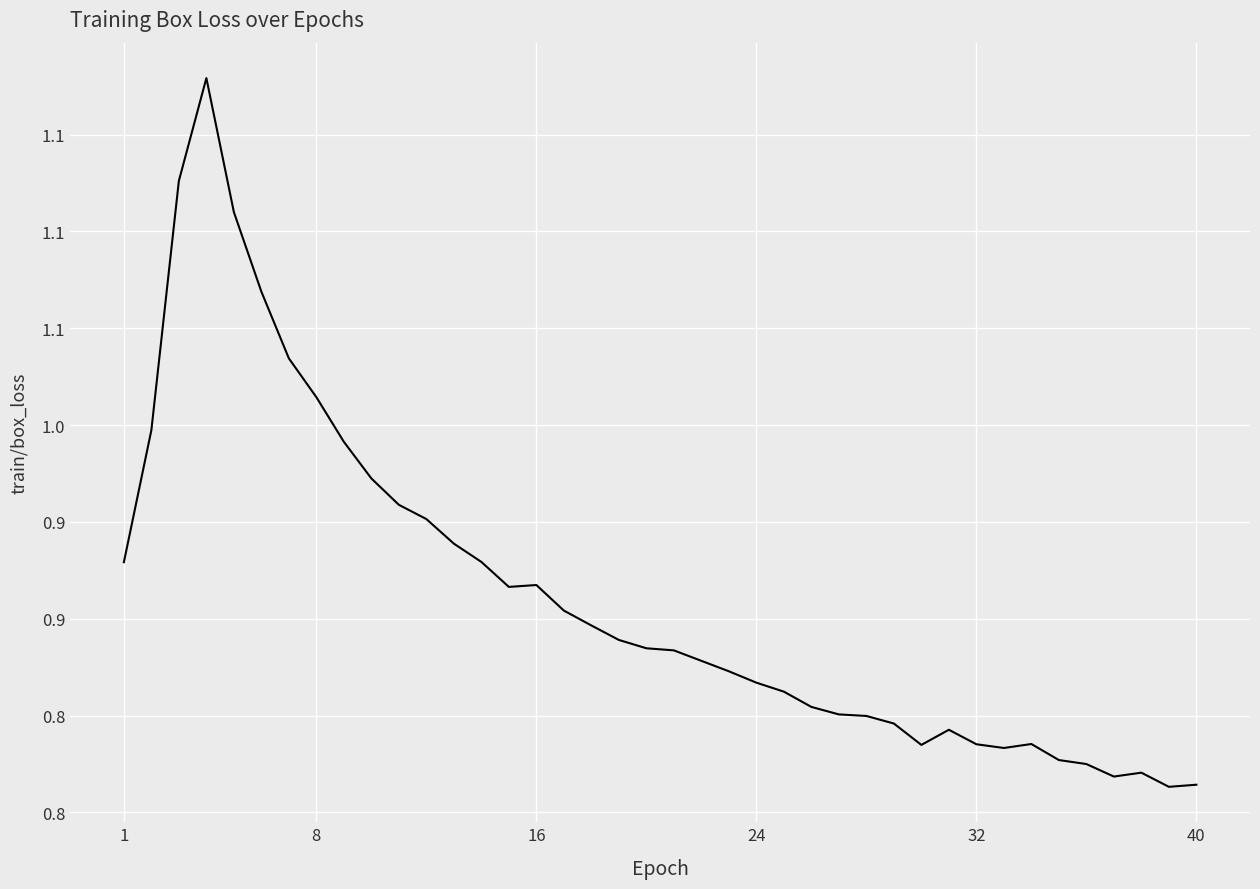

What is the difference between the maximum and minimum values?

0.4